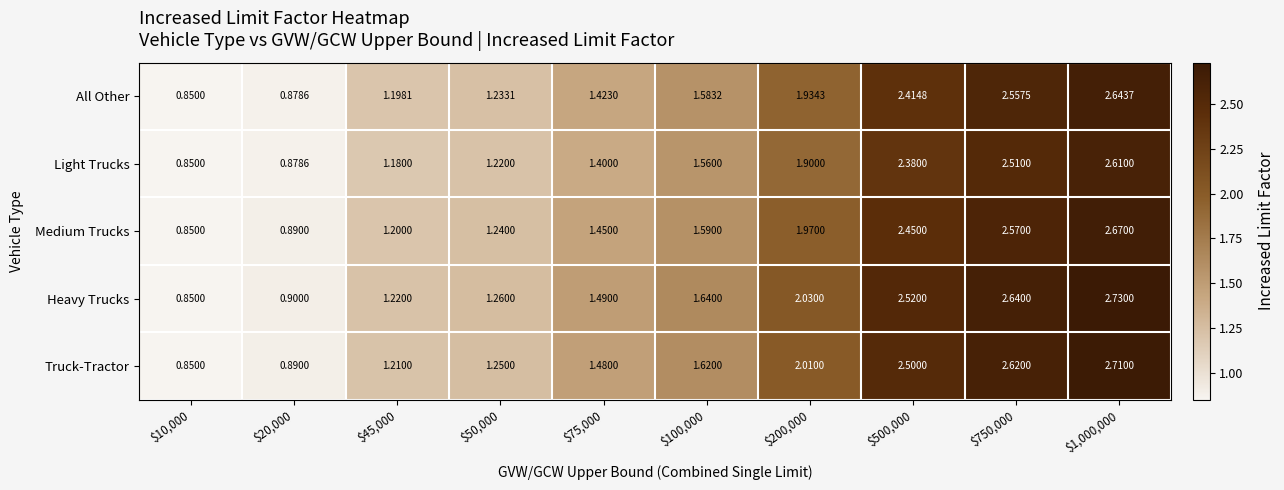

Which series has the largest range (max minus min)?

Heavy Trucks